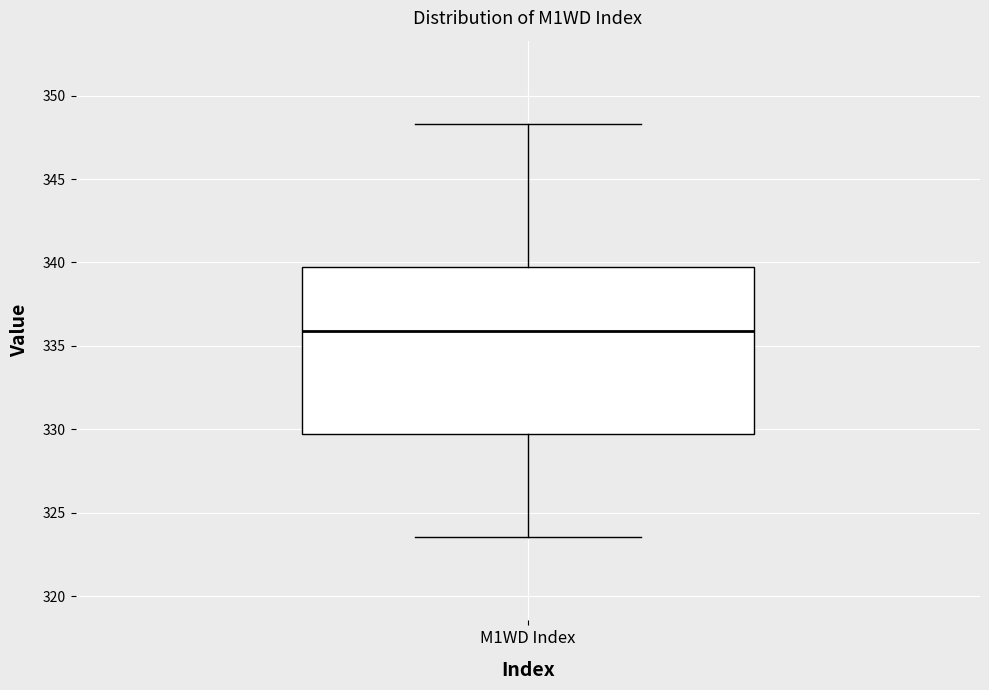

Where is the upper edge of the box for M1WD Index on the y-axis? The values are not printed on the chart, so give them approximately, as read against the axis.

339.5